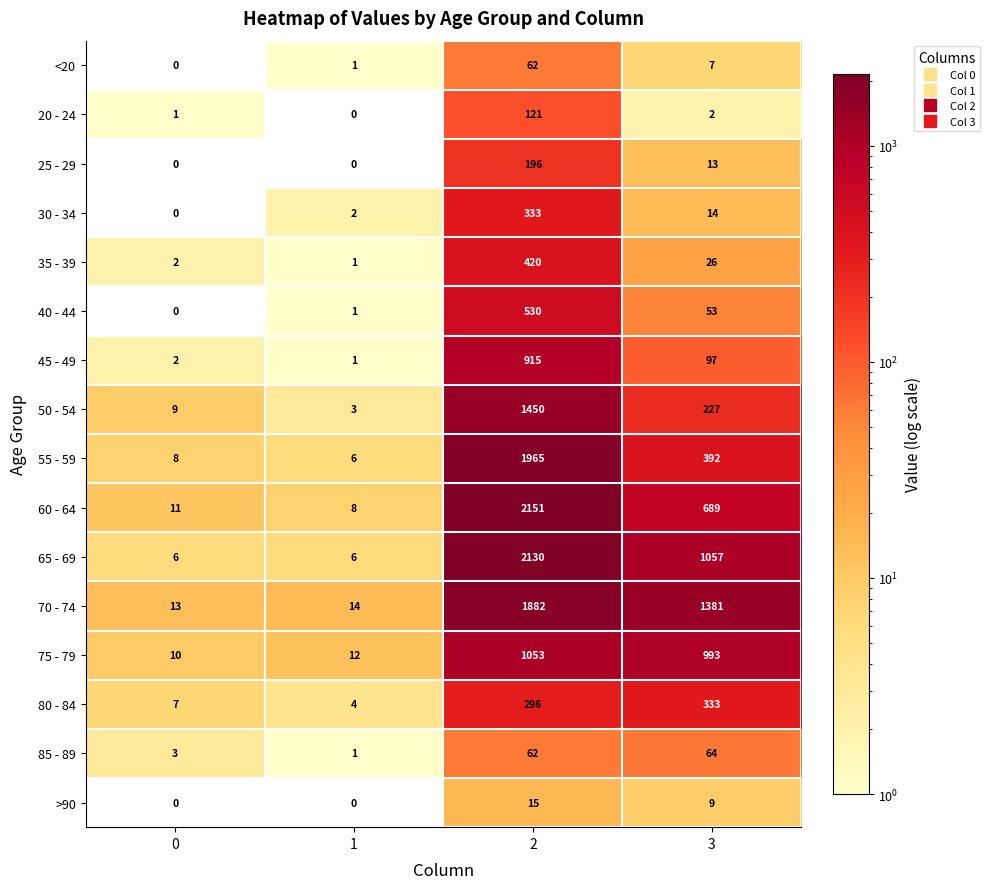

What is the total value across all series at 3?

5357